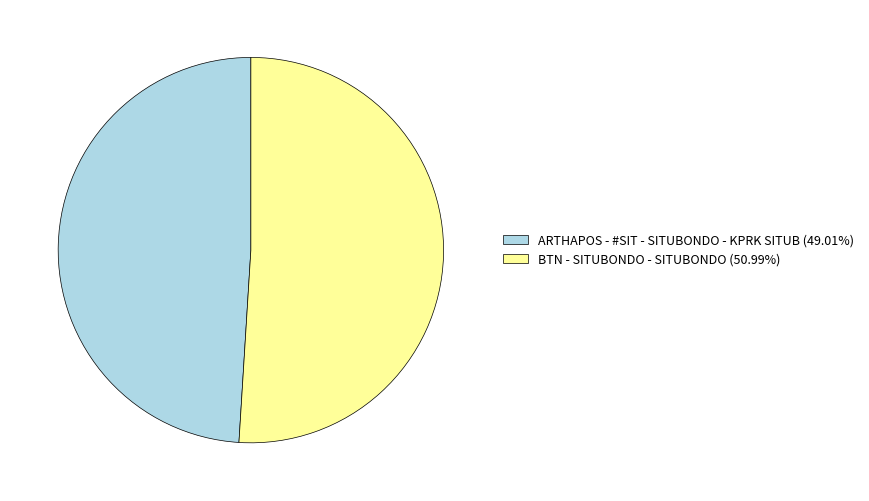

Which slice is the smallest?

ARTHAPOS - #SIT - SITUBONDO - KPRK SITUB